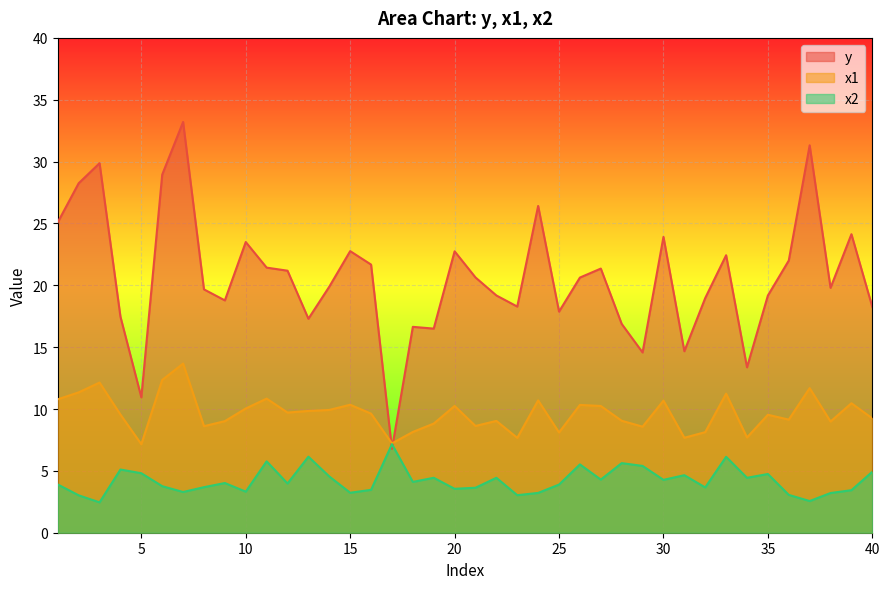

Which series has the largest total across all categories?

y